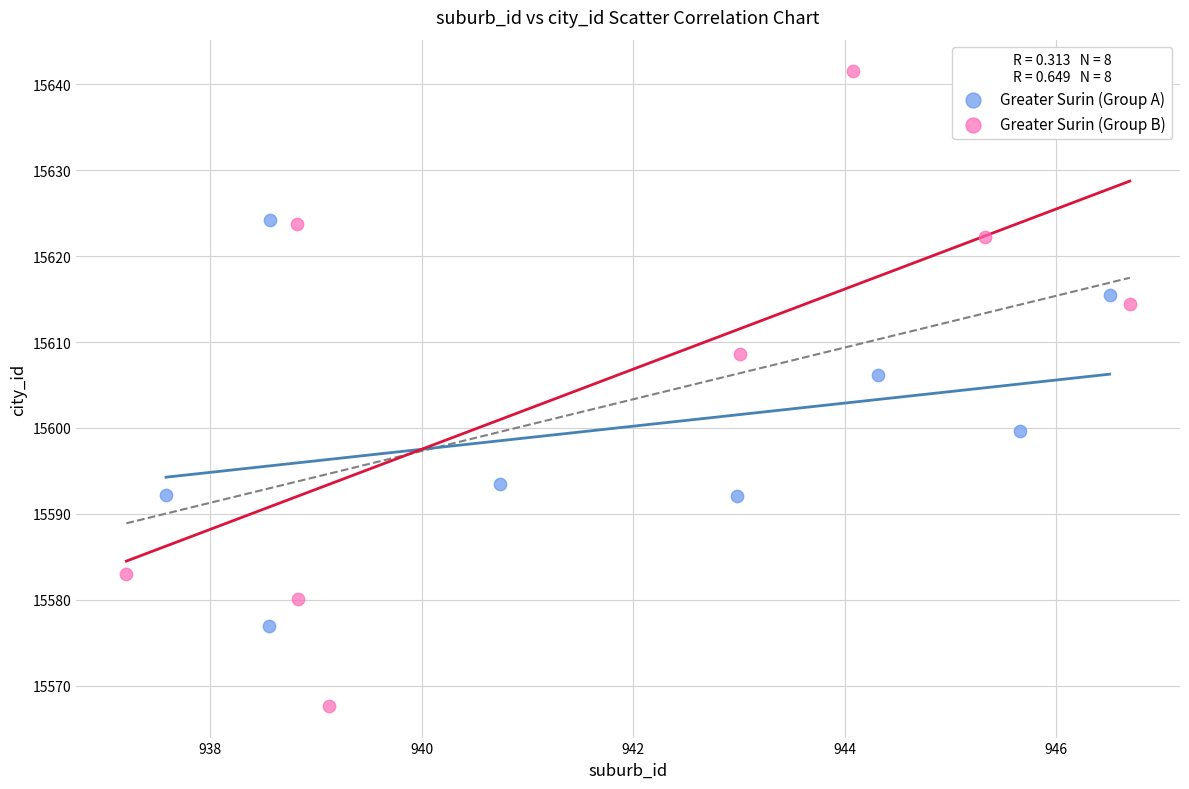

Which series reaches the maximum Y coordinate?

Greater Surin (Group B)